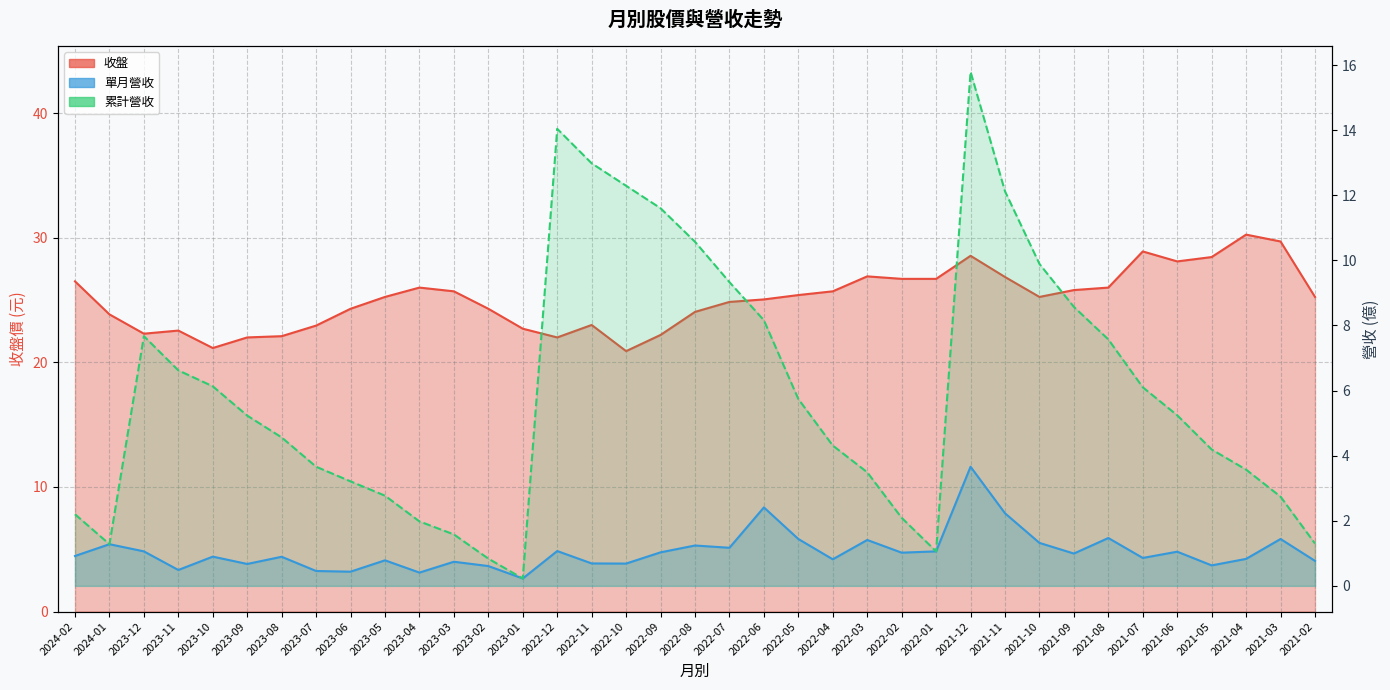

True or false: 累計營收 has more than 1 interior local peaks.

True